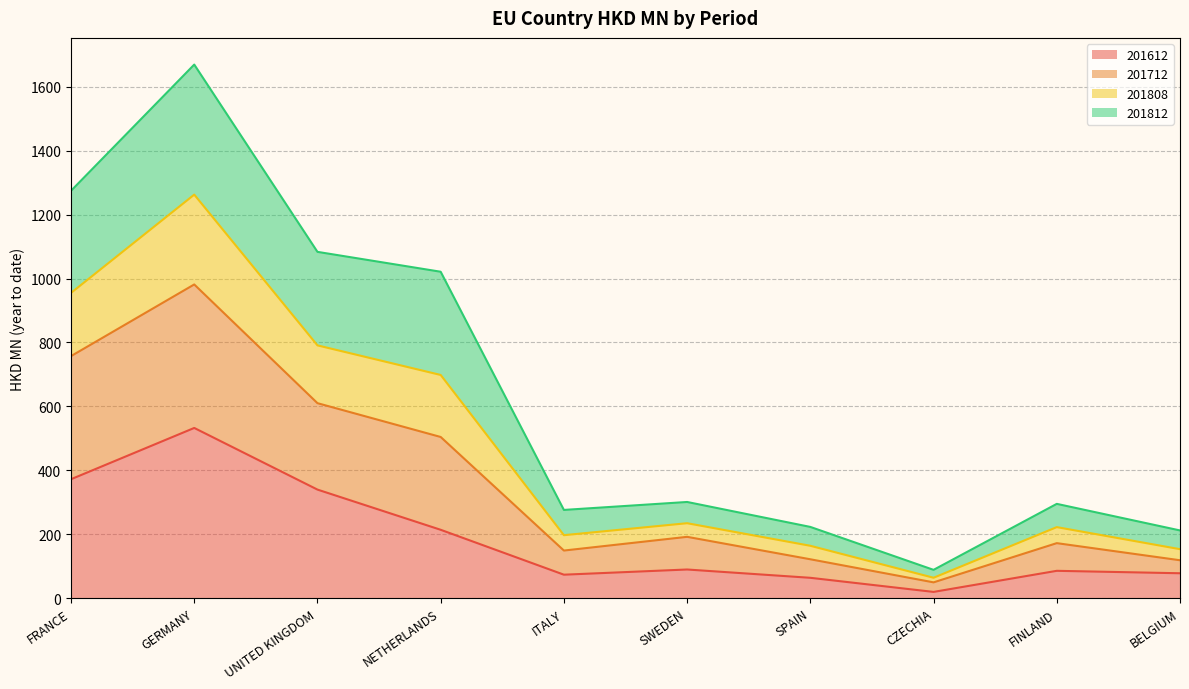

True or false: 201808 has more than 1 interior local peaks.

True